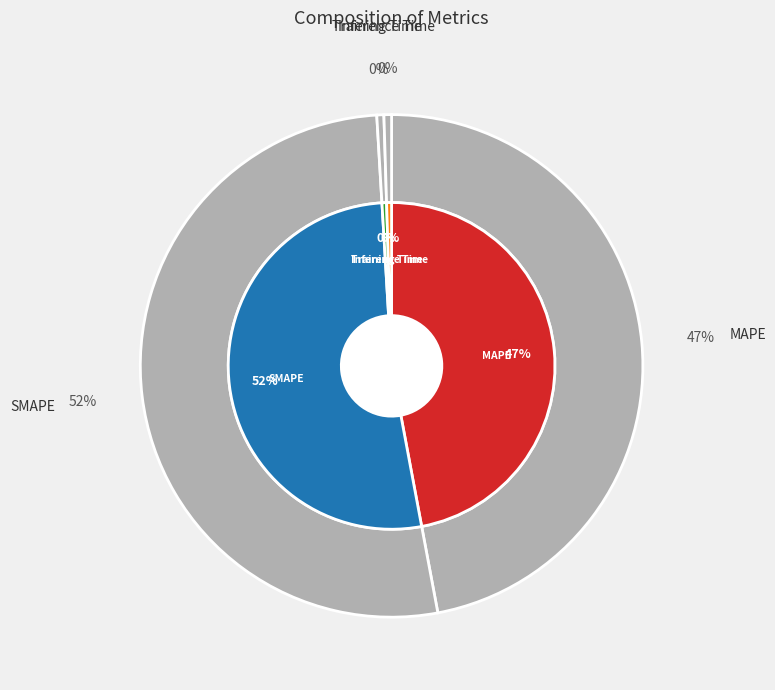

Count the number of slices in the pie.

4